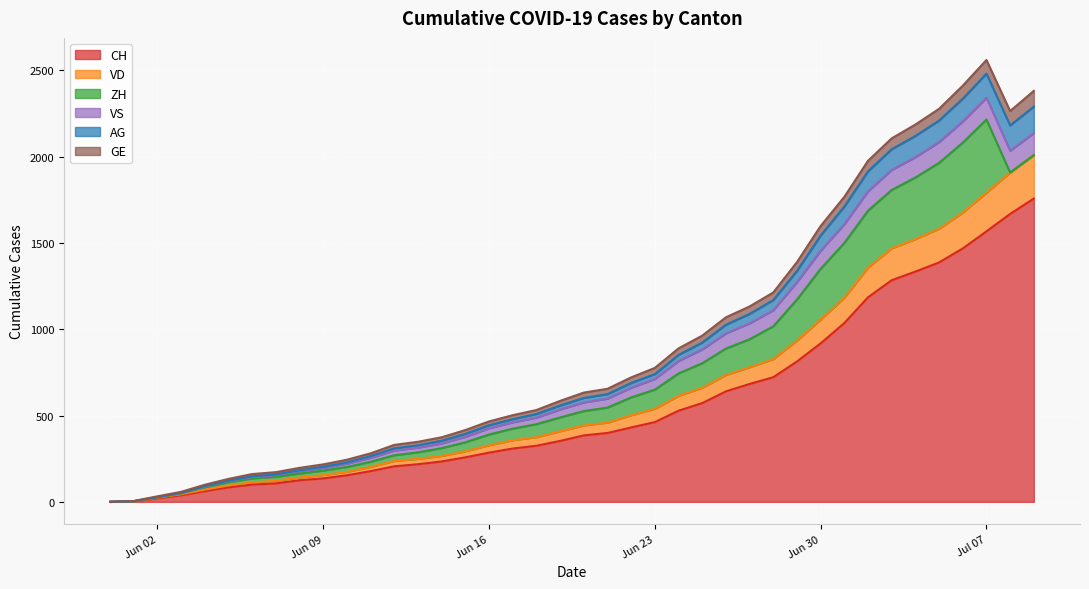

What is the approximate value of GE at 2020-06-13, to the nearest 100?

300